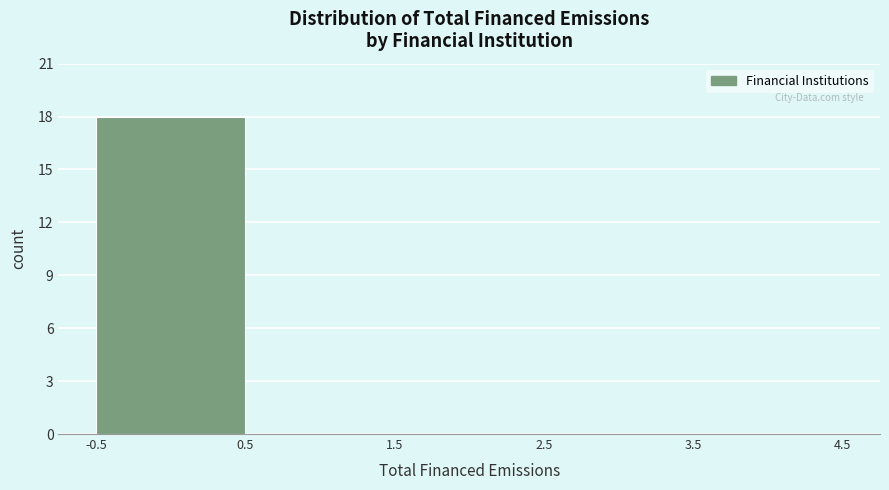

Reading left to right, list every bar in this chart as the range it spans on the x-axis followed by its height. The values are not printed on the chart, so give them approximately, as read against the axis.

-0.5 to 0.5: 18
0.5 to 1.5: 0
1.5 to 2.5: 0
2.5 to 3.5: 0
3.5 to 4.5: 0